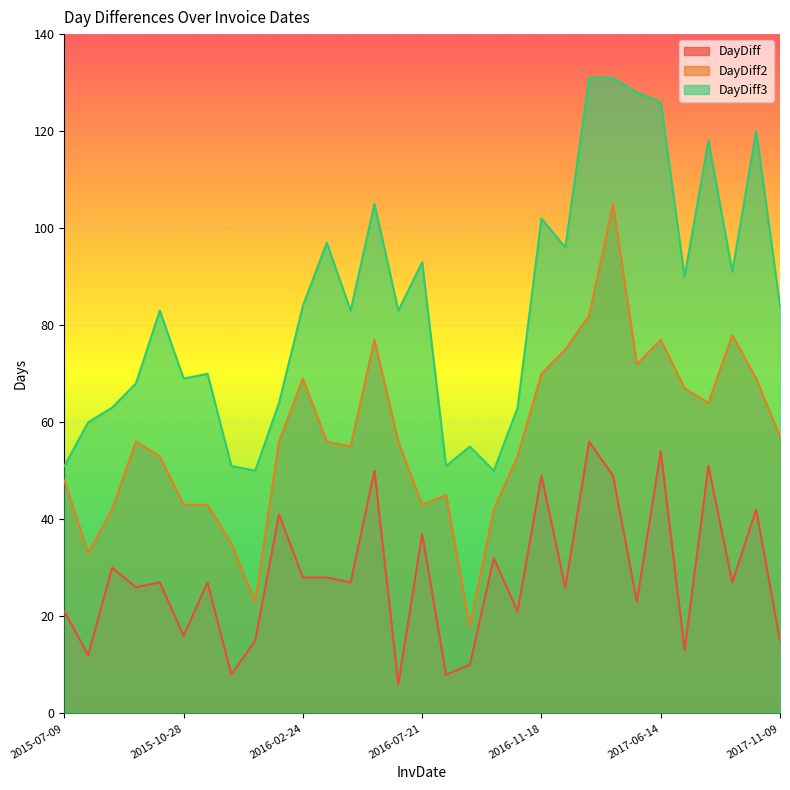

At how many categories does at least one series exceed 43?

31